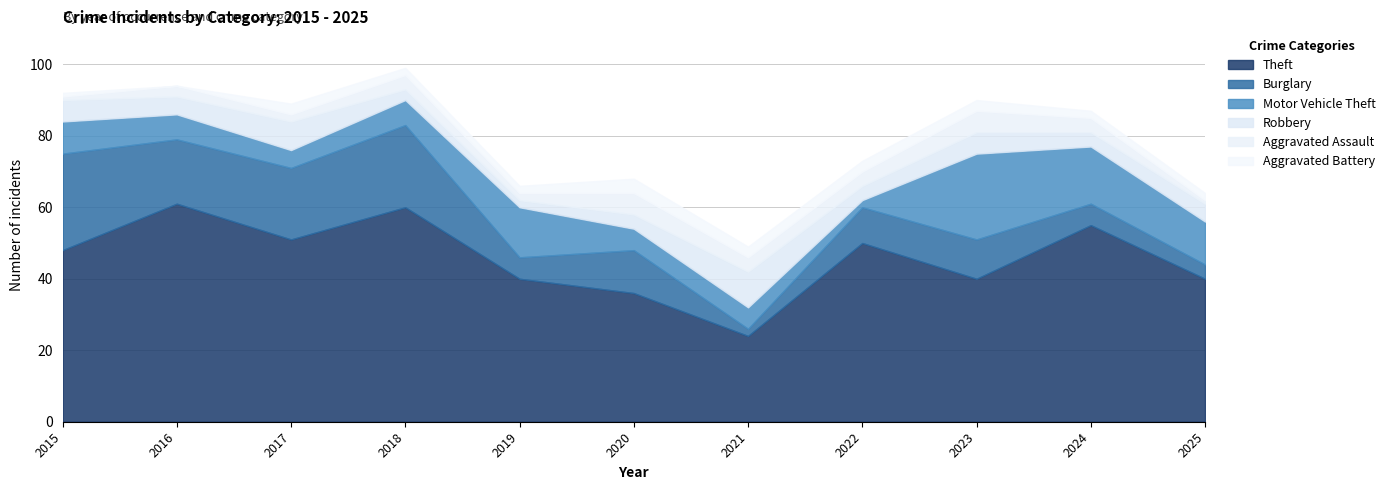

What is the average value of the Motor Vehicle Theft series?

10